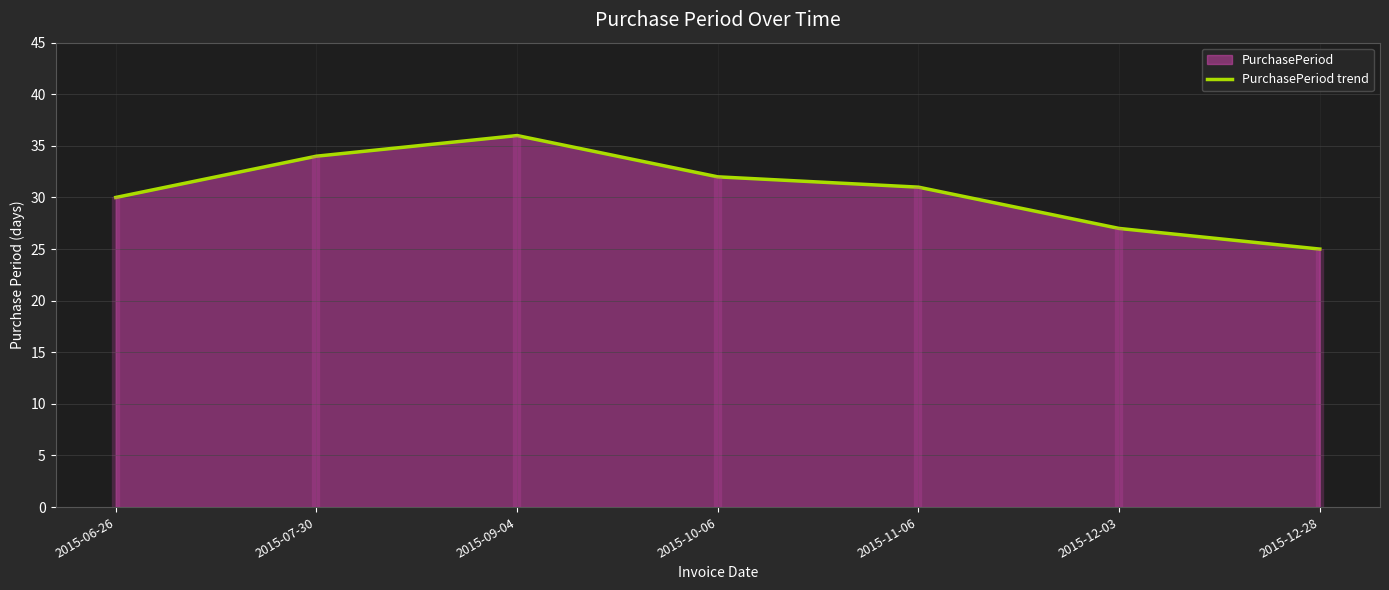

Reading left to right, transcribe all the data shown in this chart.

30	34	36	32	31	27	25